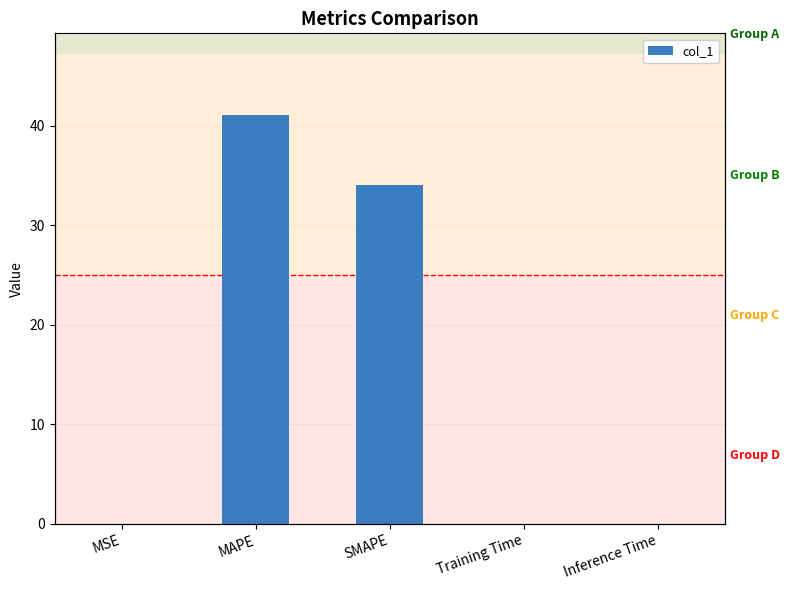

Does the chart contain any negative values?

No